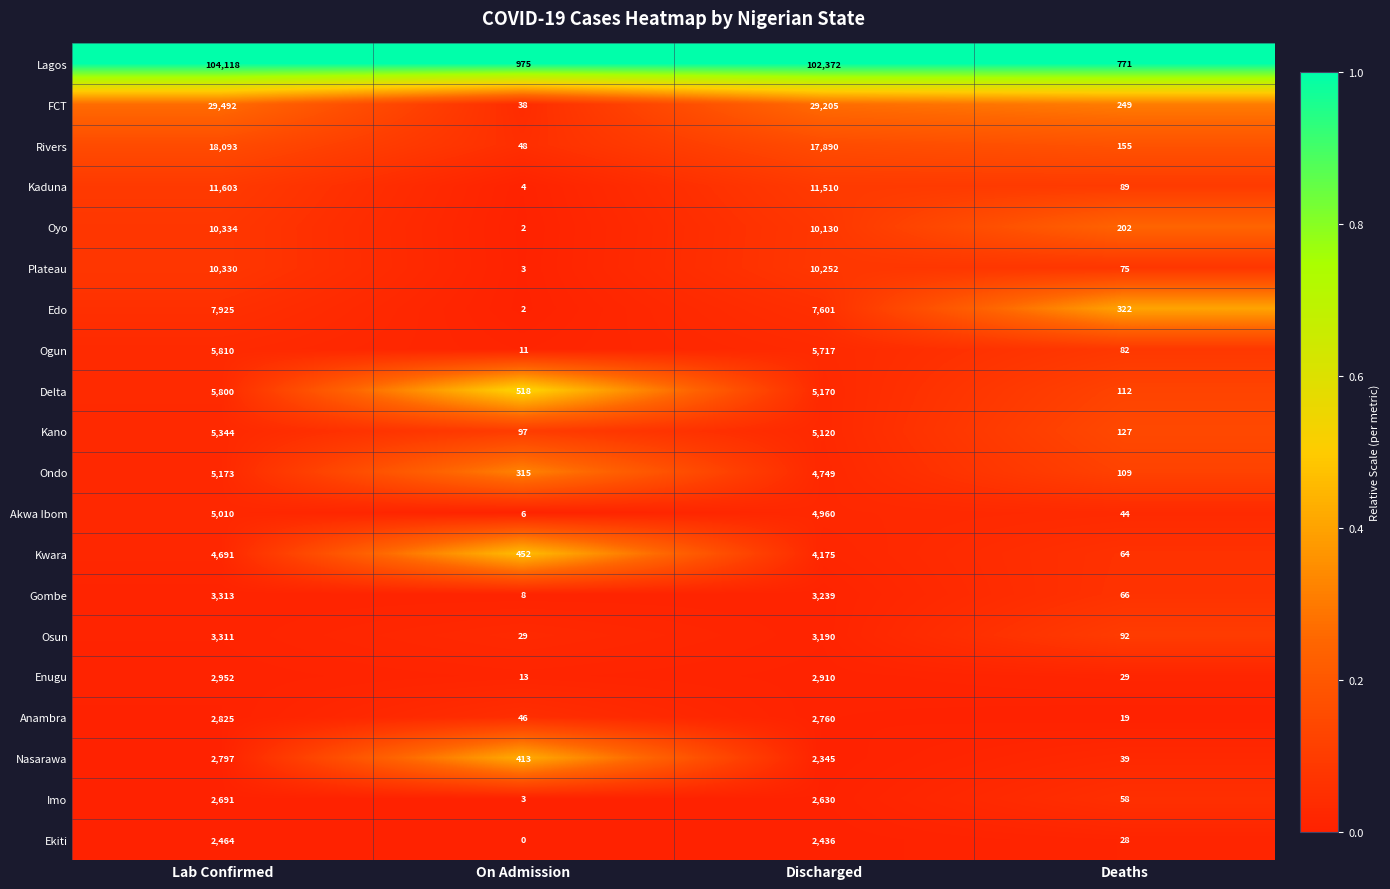

What is the approximate value of Enugu at Deaths?

29